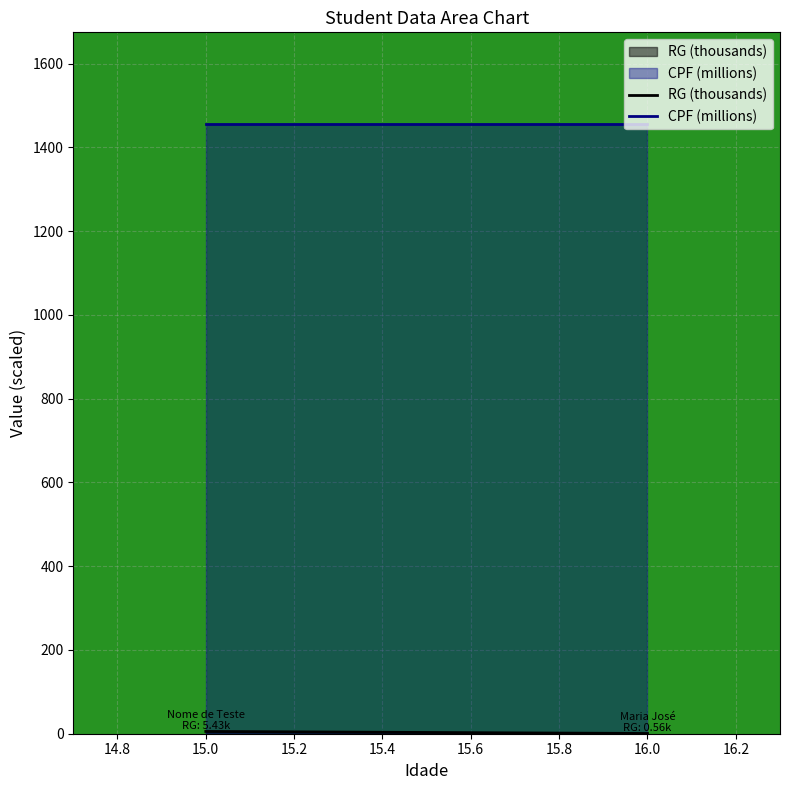

Is it true that CPF (millions) equals 1456.2 at 15.0?

True